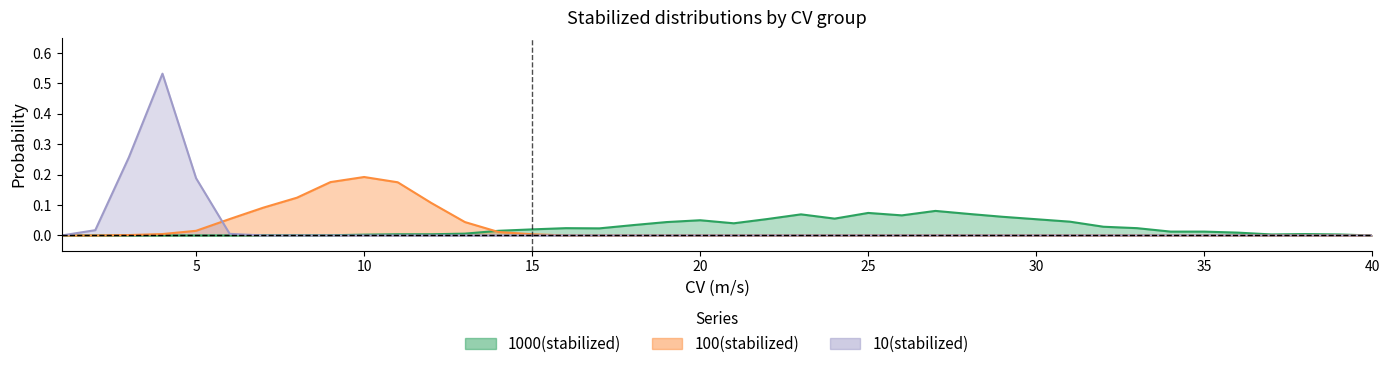

List the series in order of their peak value, lowest first.

1000(stabilized), 100(stabilized), 10(stabilized)